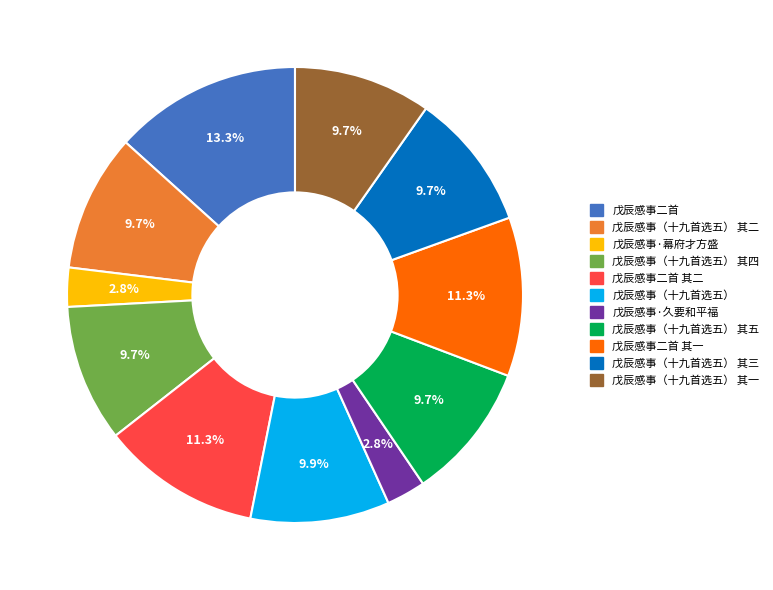

Does 戊辰感事·久要和平福 represent more than half of the total?

No